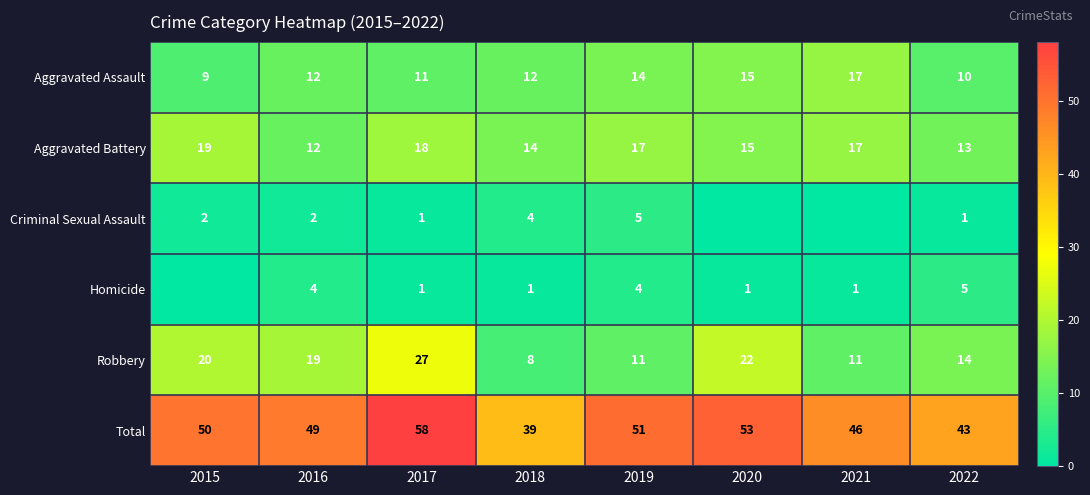

Which series changed the most between 2017 and 2022?

Total